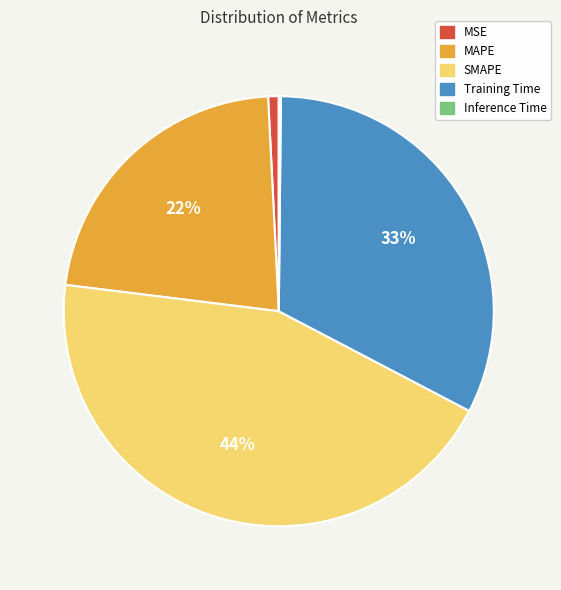

Which slice is the largest?

SMAPE